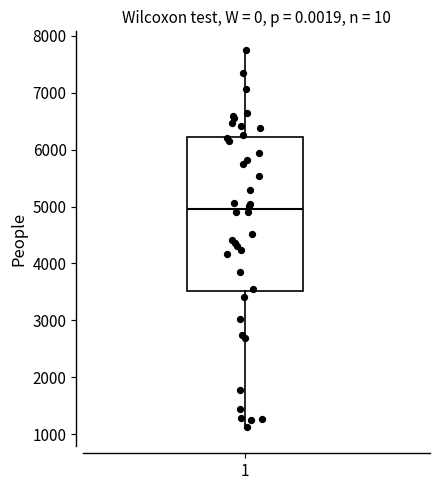

Read this box plot against the y-axis: the position of the median line, the range covered by the box, and the ends of both whiskers. The values are not printed on the chart, so give them approximately, as read against the axis.

median 5000, box 3500 to 6200, whiskers 1100 to 7700